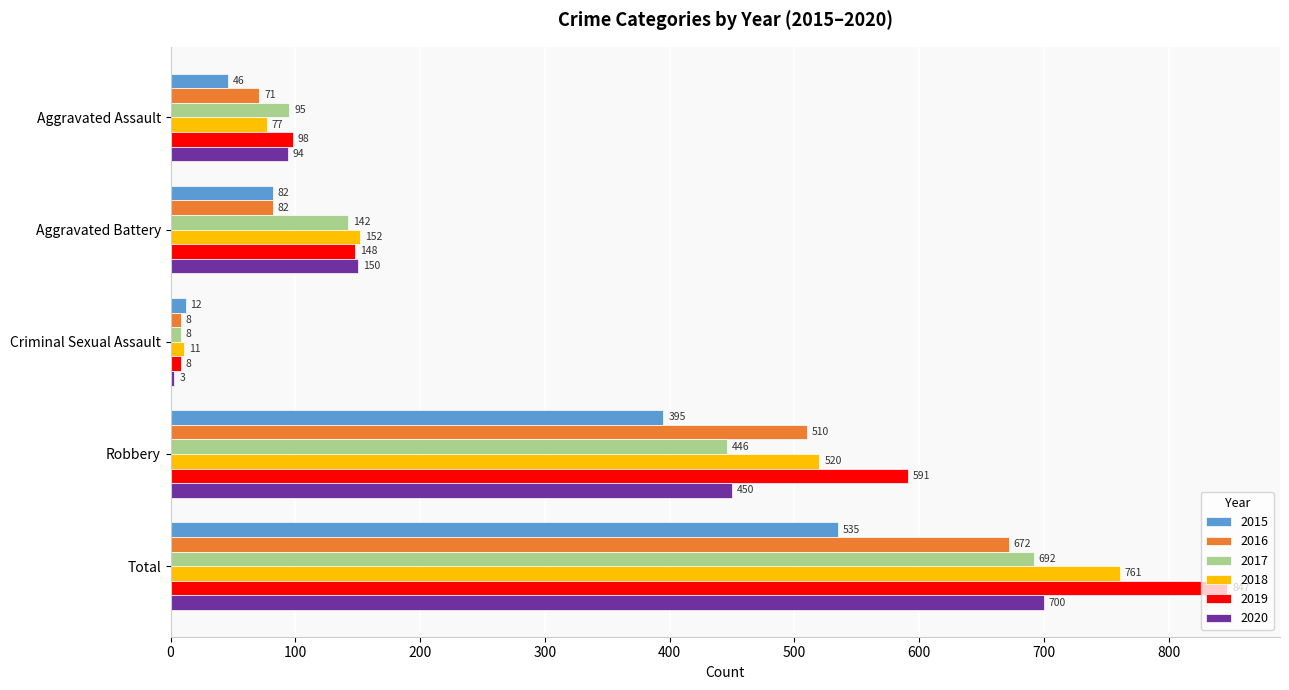

What is the difference between the highest and lowest values at Criminal Sexual Assault?

9